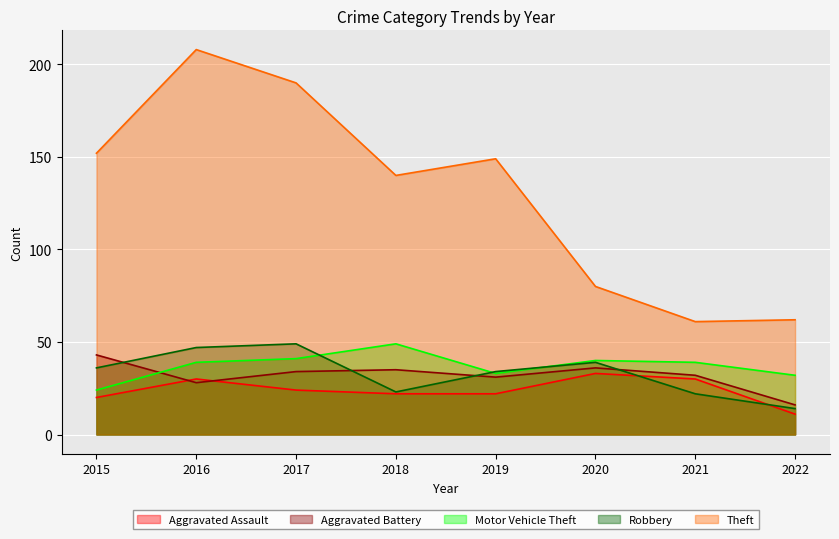

True or false: Aggravated Assault has a value of 33 at 2020.

True